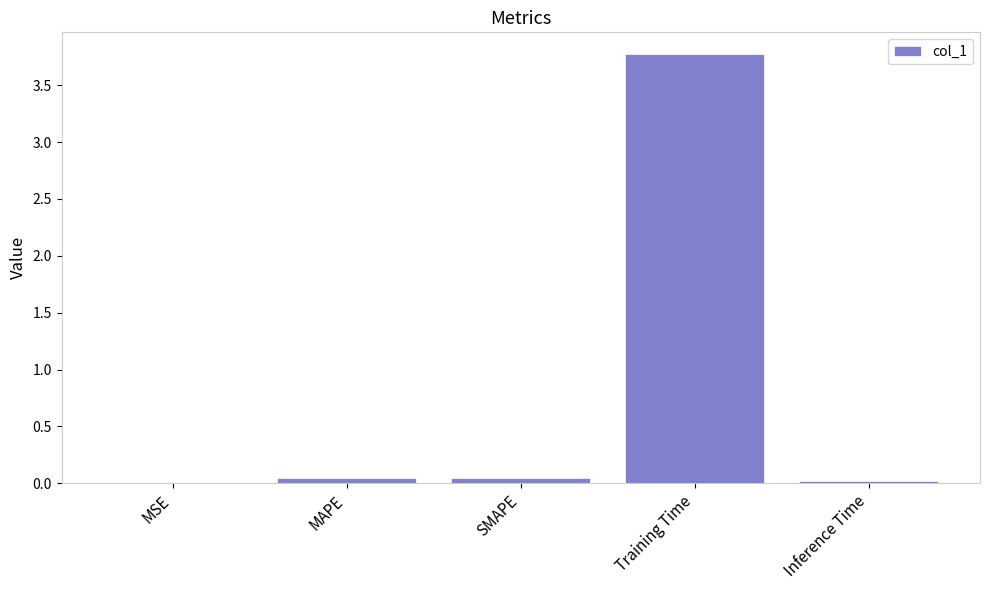

The chart shows a value of 0.0 at SMAPE. True or false?

True